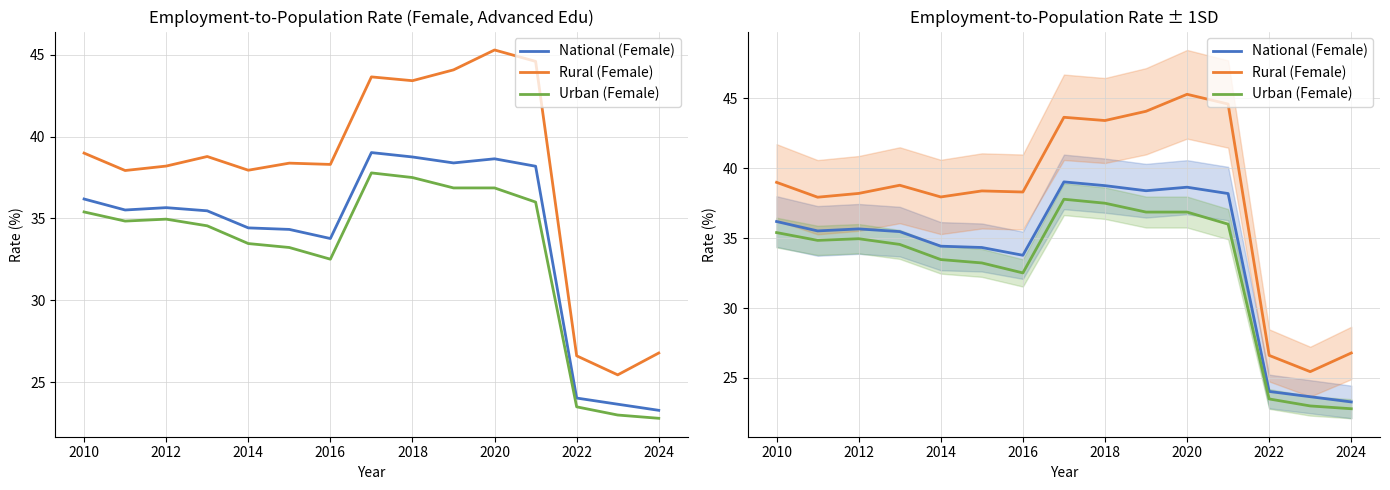

Which series has the largest range (max minus min)?

Rural (Female)